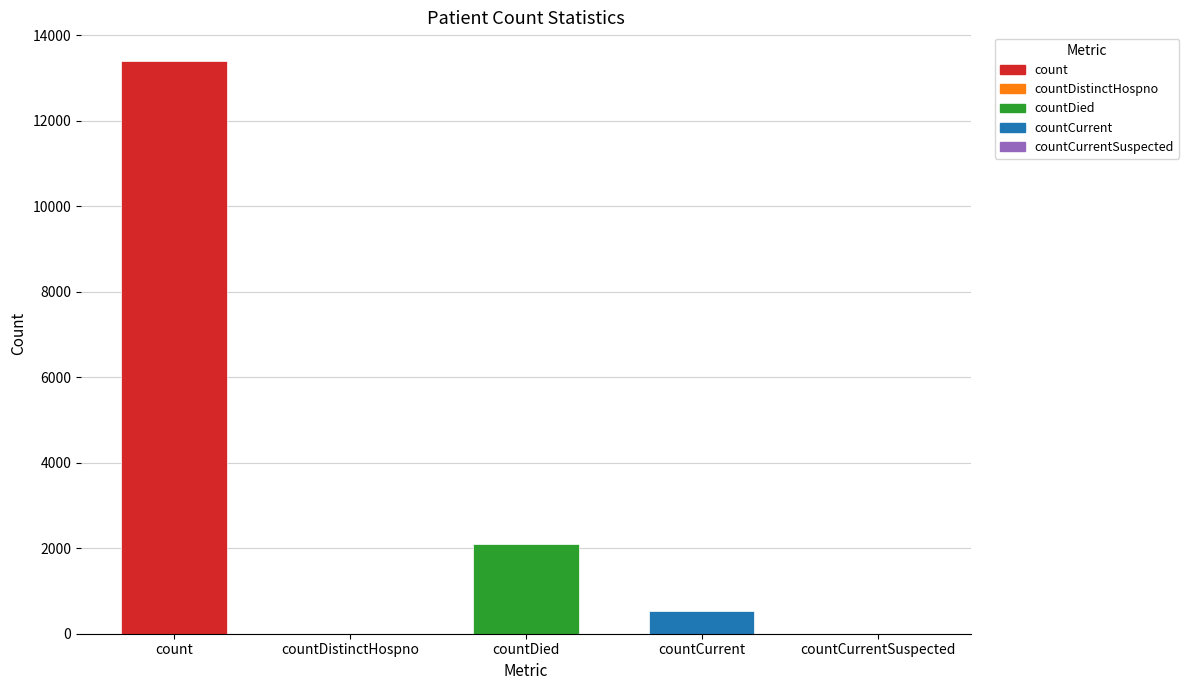

How many data points does each series have?

5